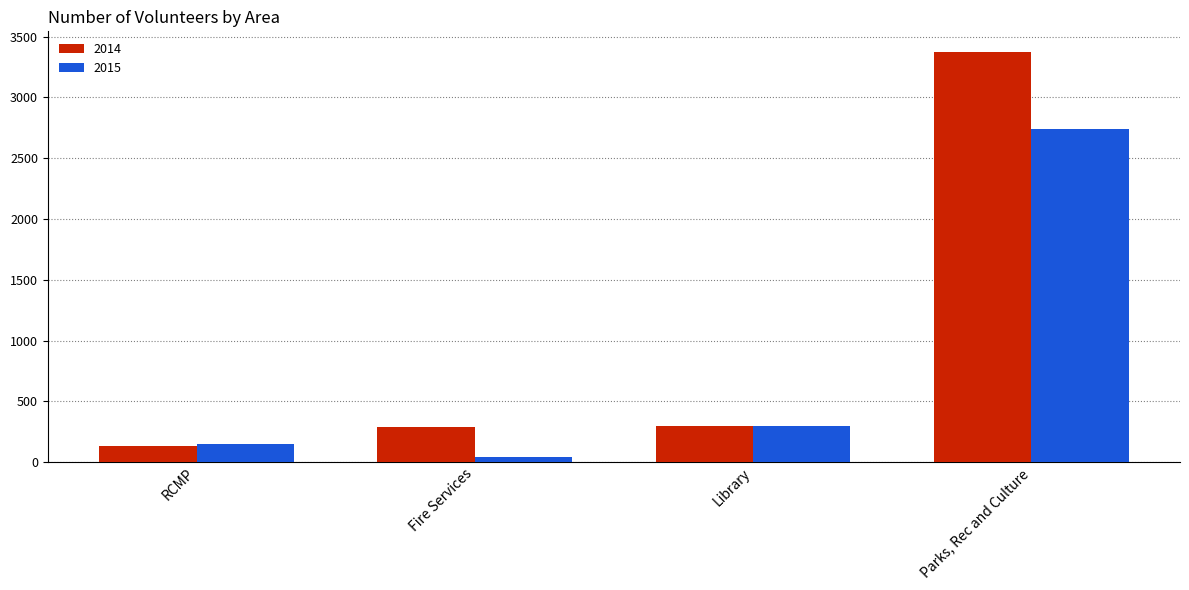

List the series in order of their overall mean, highest first.

2014, 2015